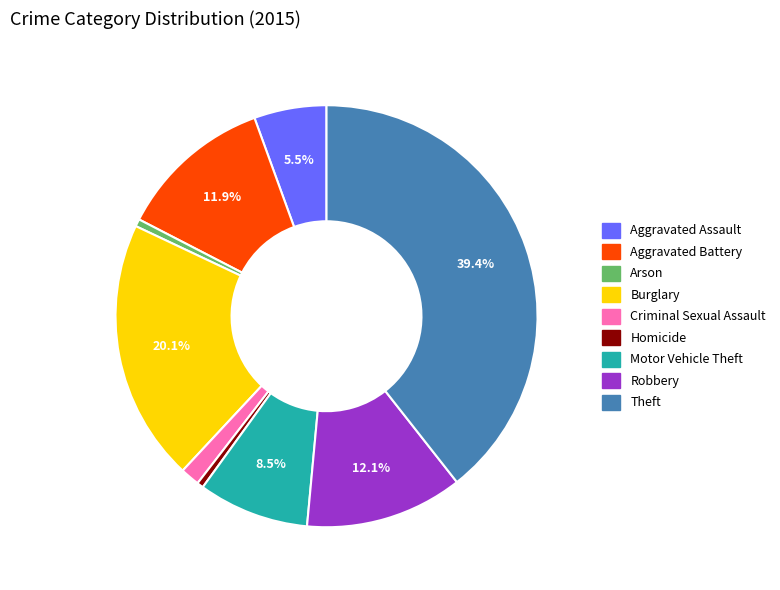

True or false: Theft accounts for 51% of the total.

False